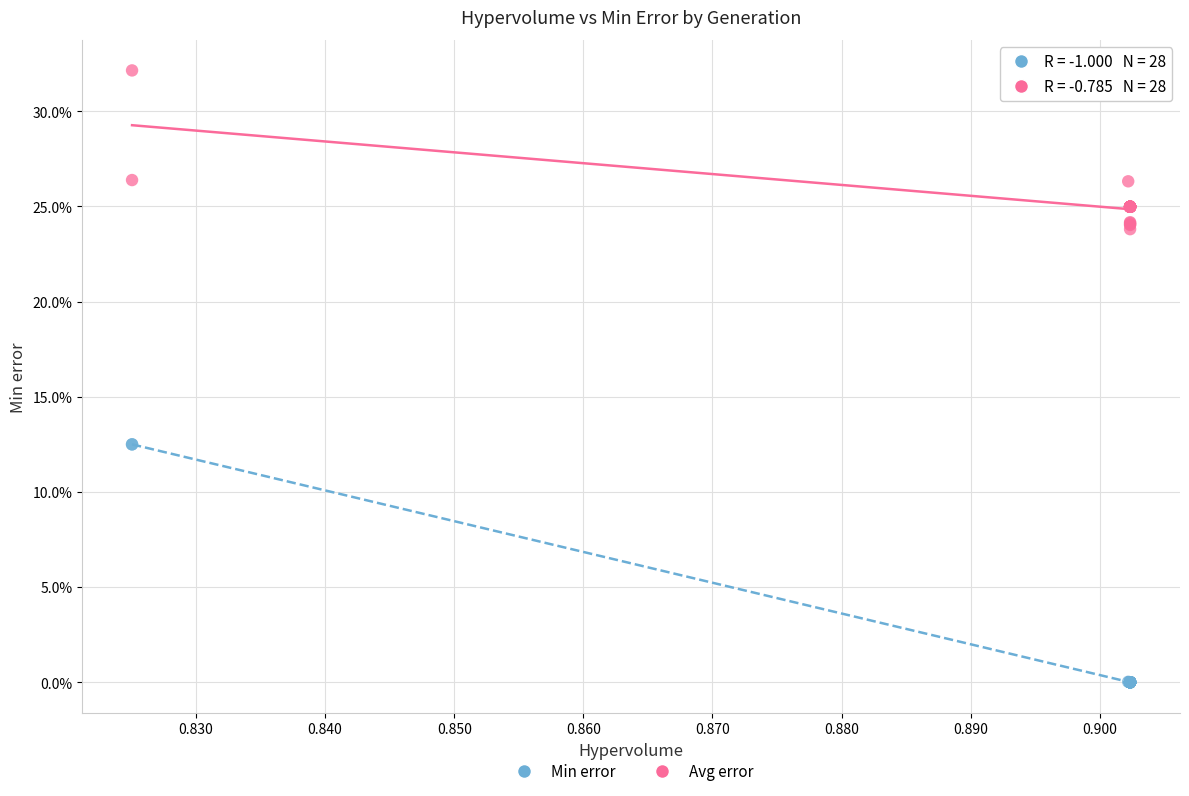

Which series has the widest spread of Y values?

Min error